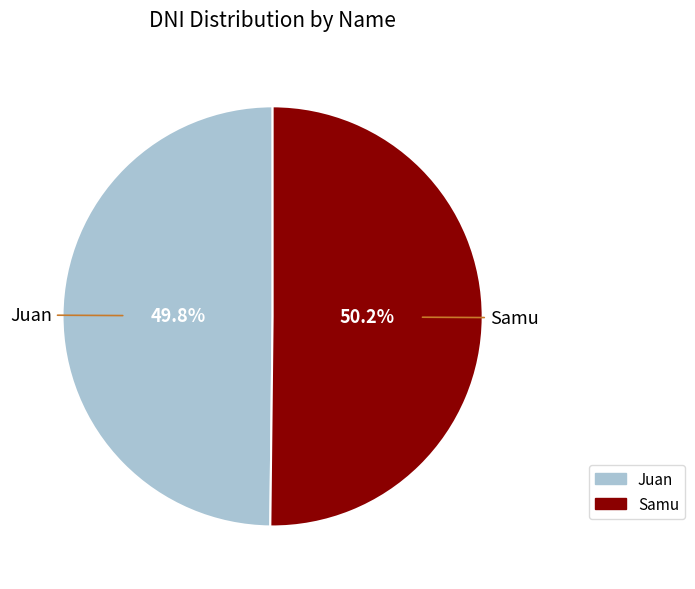

What portion of the pie excludes Samu?

49.8%